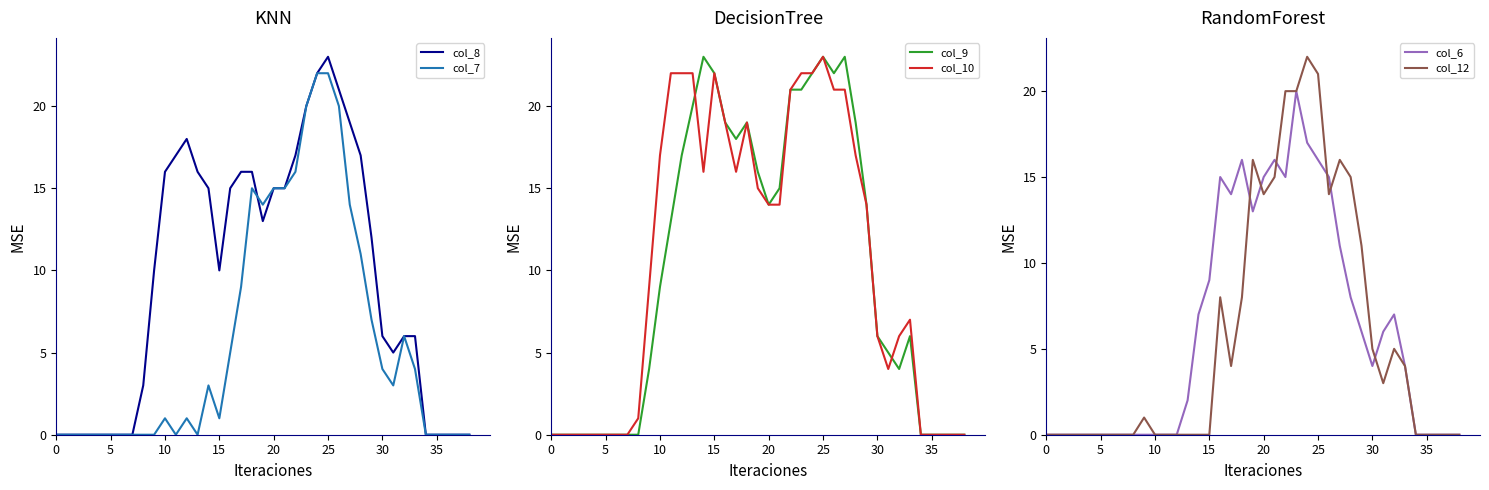

How many lines are shown in the chart?

6